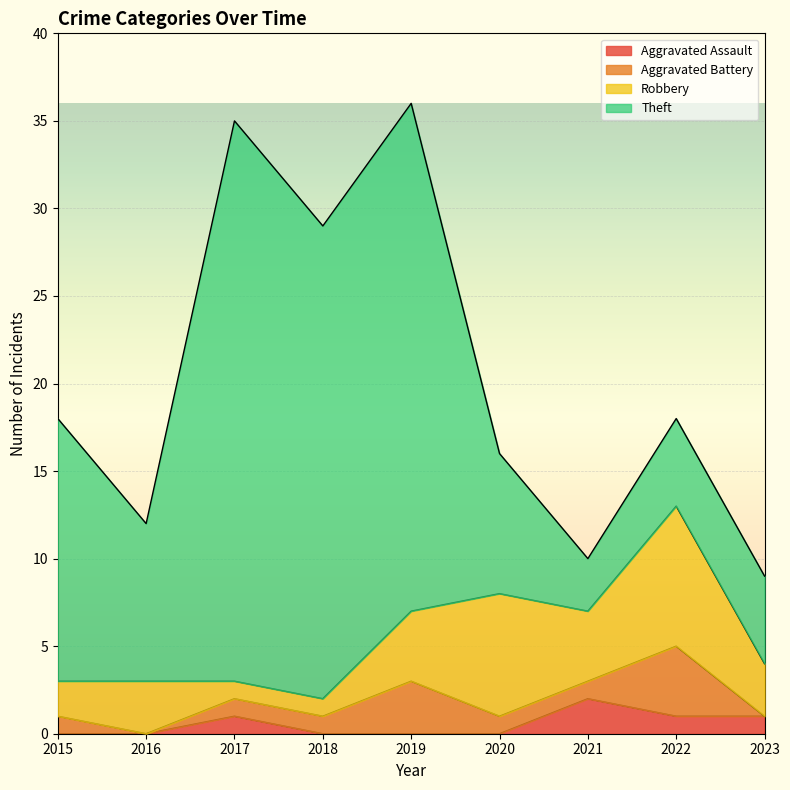

Reading left to right, extract all data points from this chart.

Aggravated Assault: 0	0	1	0	0	0	2	1	1
Aggravated Battery: 1	0	1	1	3	1	1	4	0
Robbery: 2	3	1	1	4	7	4	8	3
Theft: 15	9	32	27	29	8	3	5	5